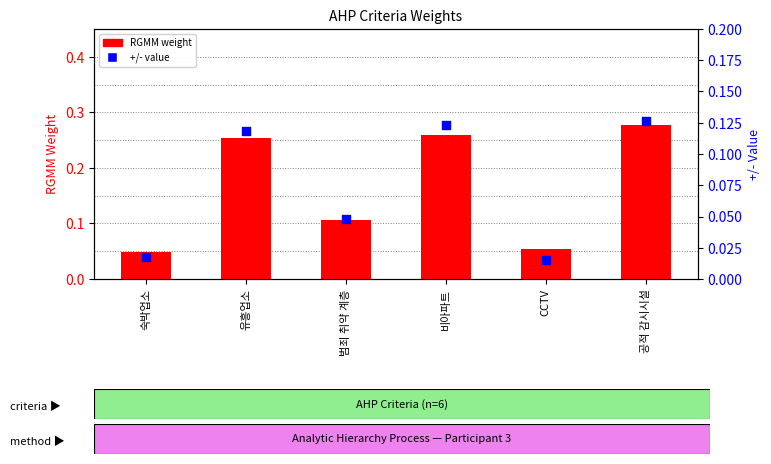

What is the total value across all series at 유흥업소?

0.4